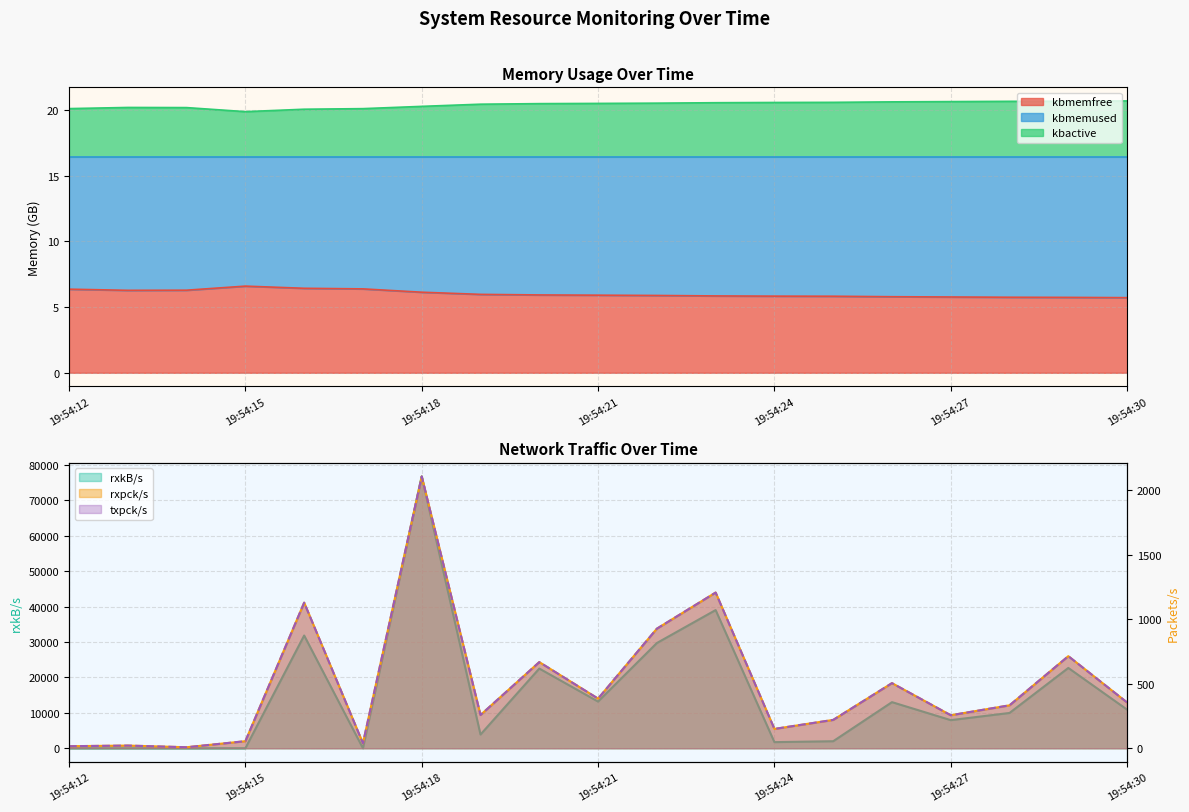

What is the greatest value displayed?

76744.6